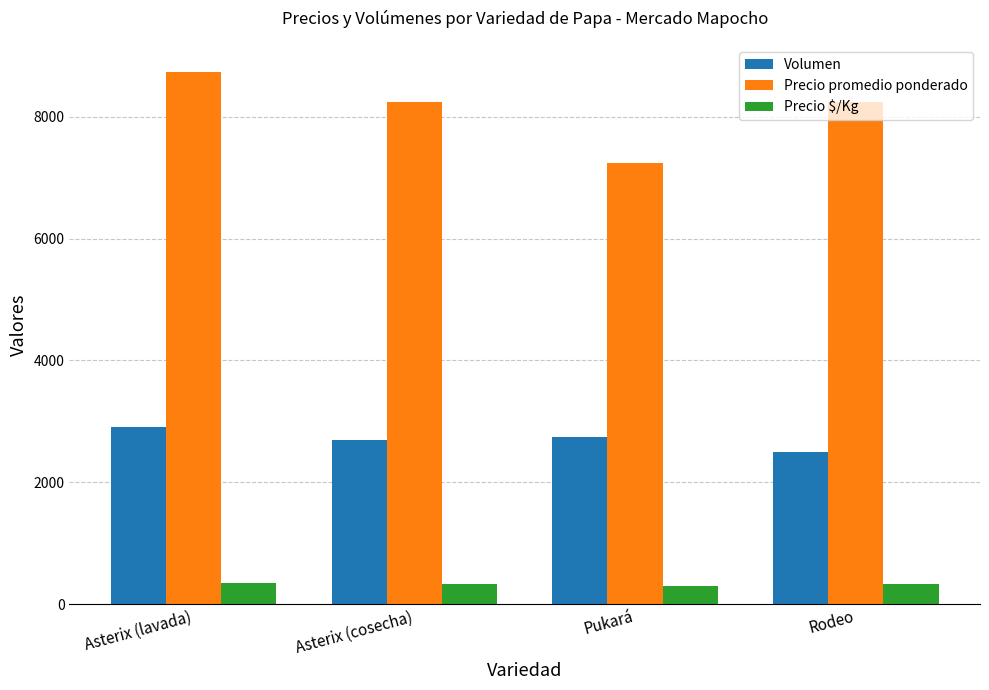

At which label does Precio promedio ponderado first exceed 8241?

Asterix (lavada)